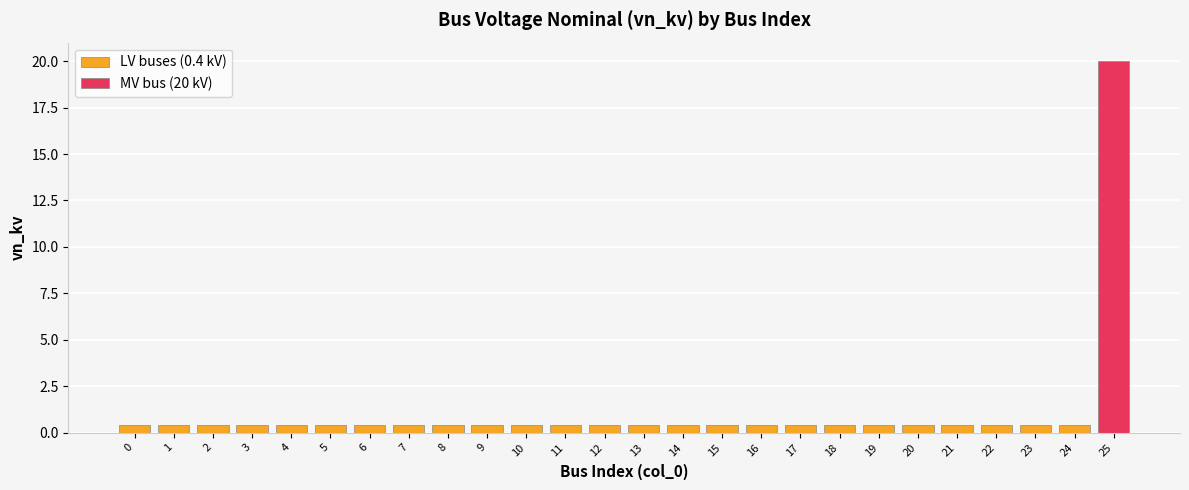

What value does the data have at 8?

0.4